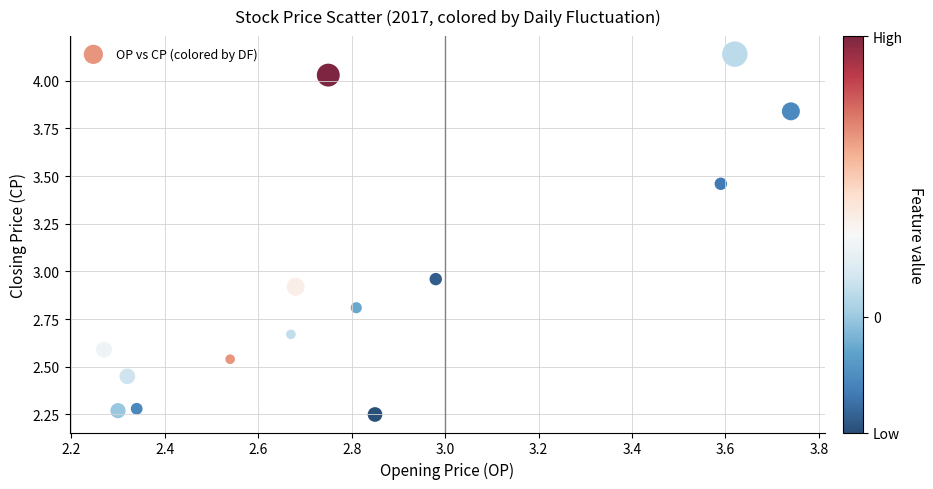

What is the range of X values (max minus min)?

1.5